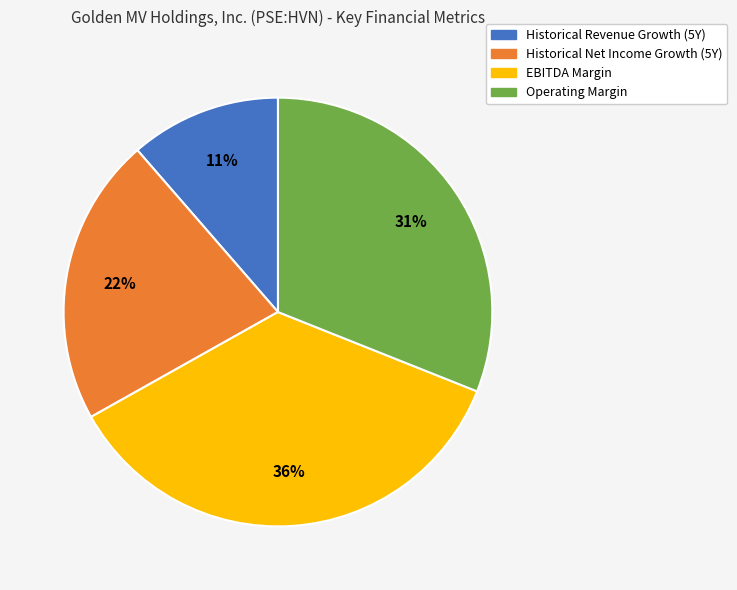

To the nearest percent, what is the combined percentage of Historical Net Income Growth (5Y) and Operating Margin?

53%